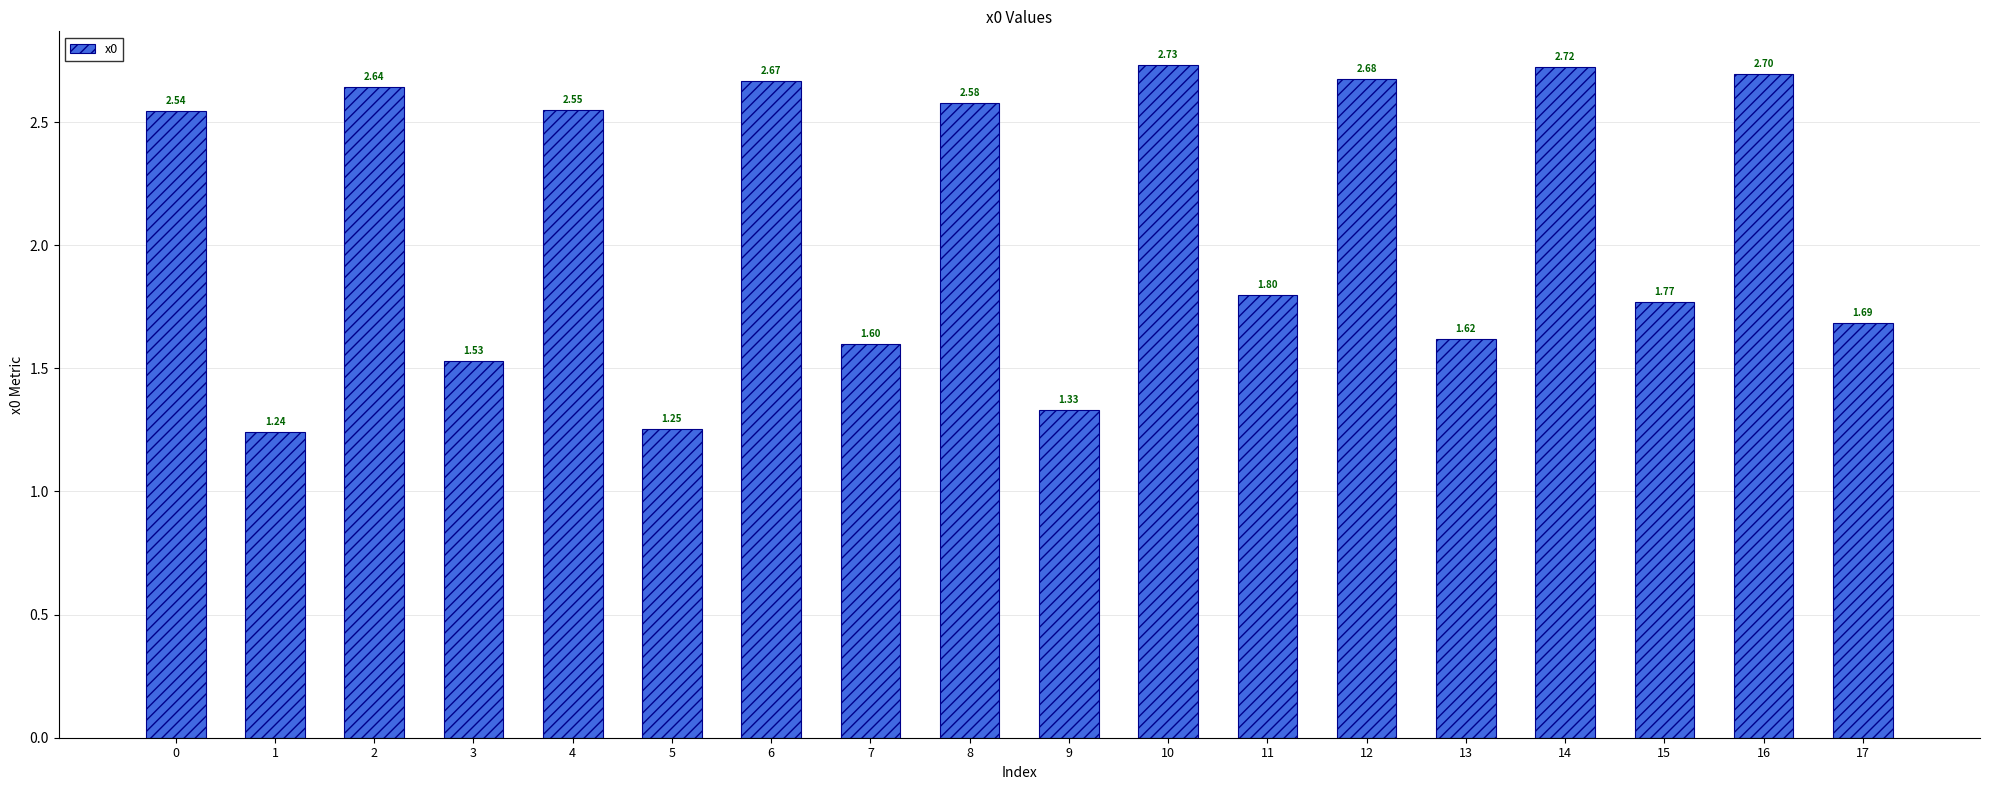

True or false: the data shows 2.7 at 12.

True